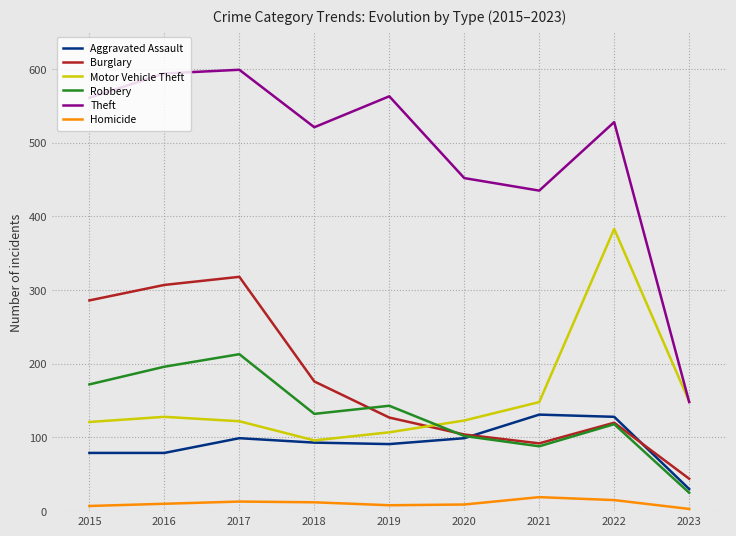

At which label does Aggravated Assault reach its minimum?

2023